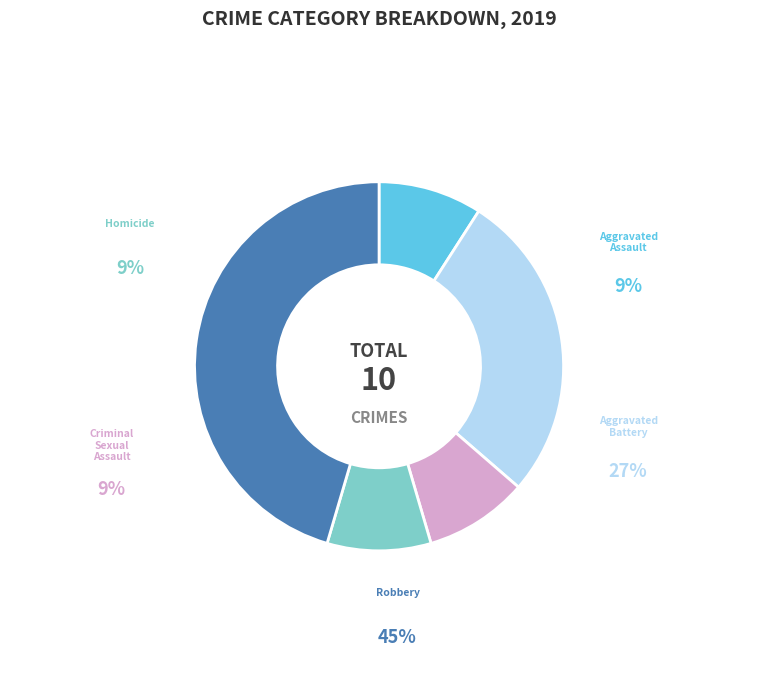

To the nearest percent, what percentage of the pie is Aggravated Battery?

27%